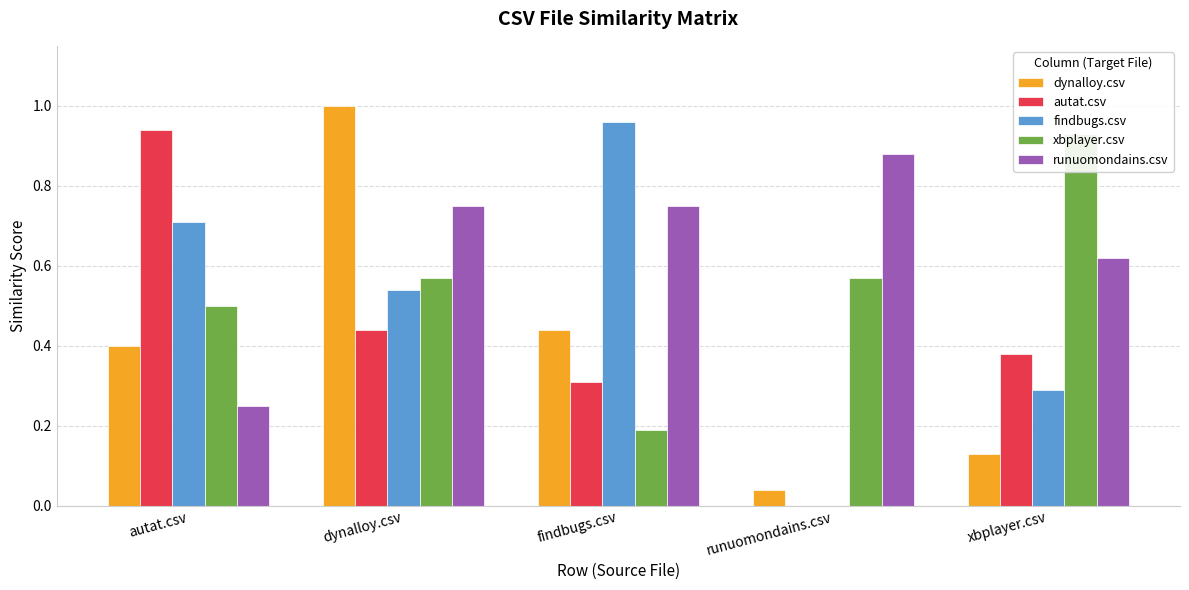

What is the label of the 5th bar from the right?

autat.csv